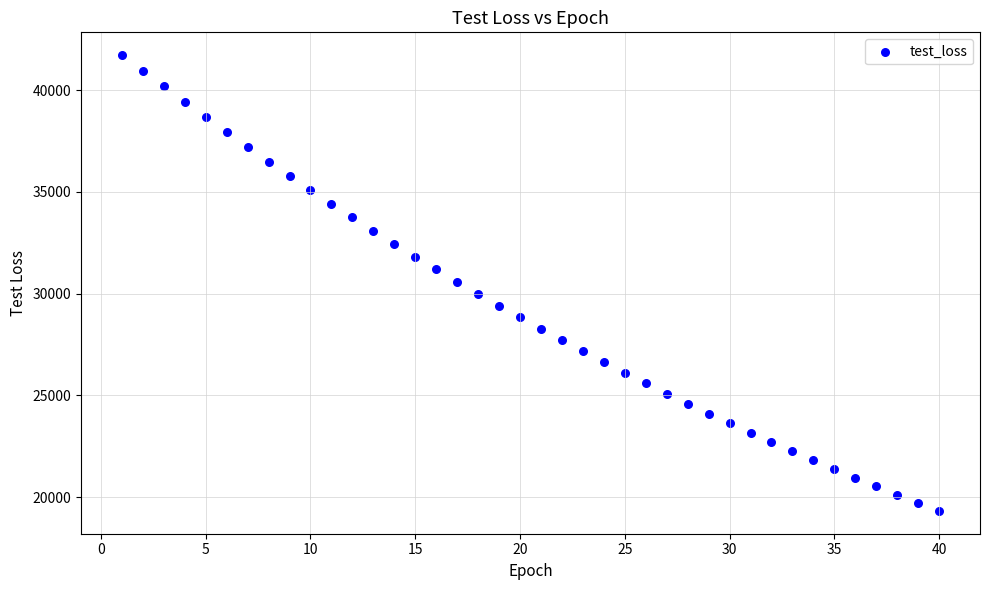

What is the range of X values (max minus min)?

39.0